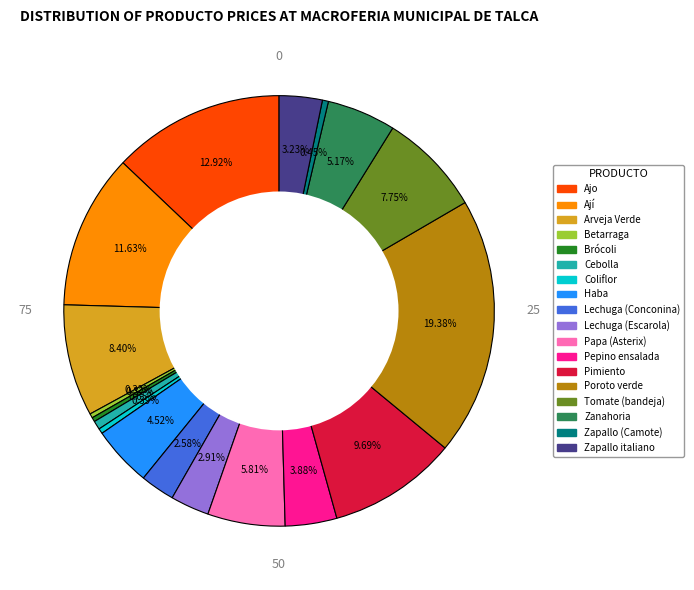

The Ajo slice represents 7% of the pie. True or false?

False